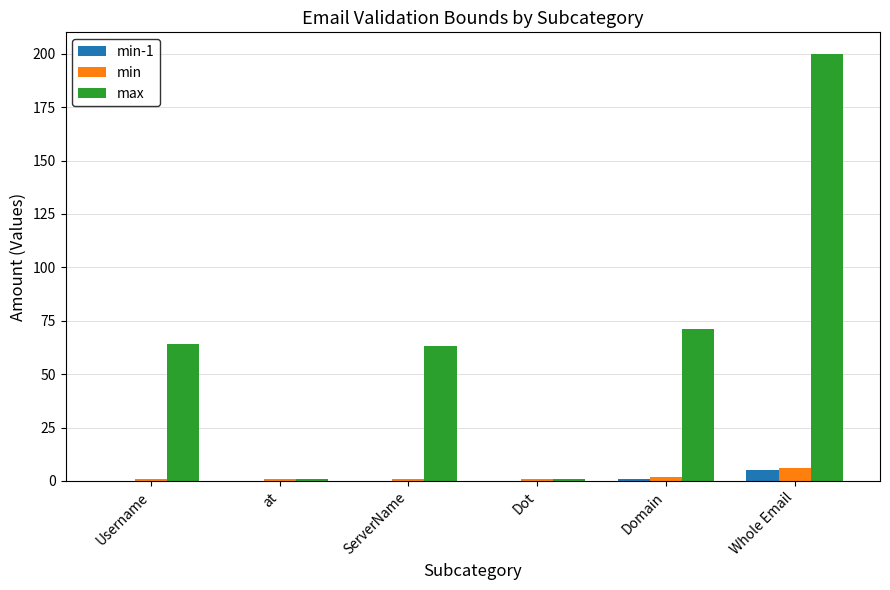

What is the highest value of the max series?

200